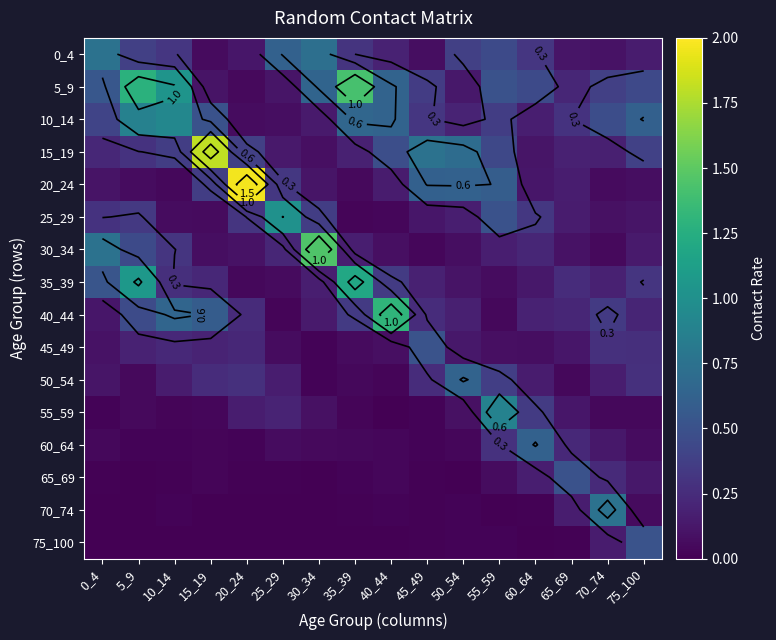

Between 55_59 and 30_34, which is larger?

30_34